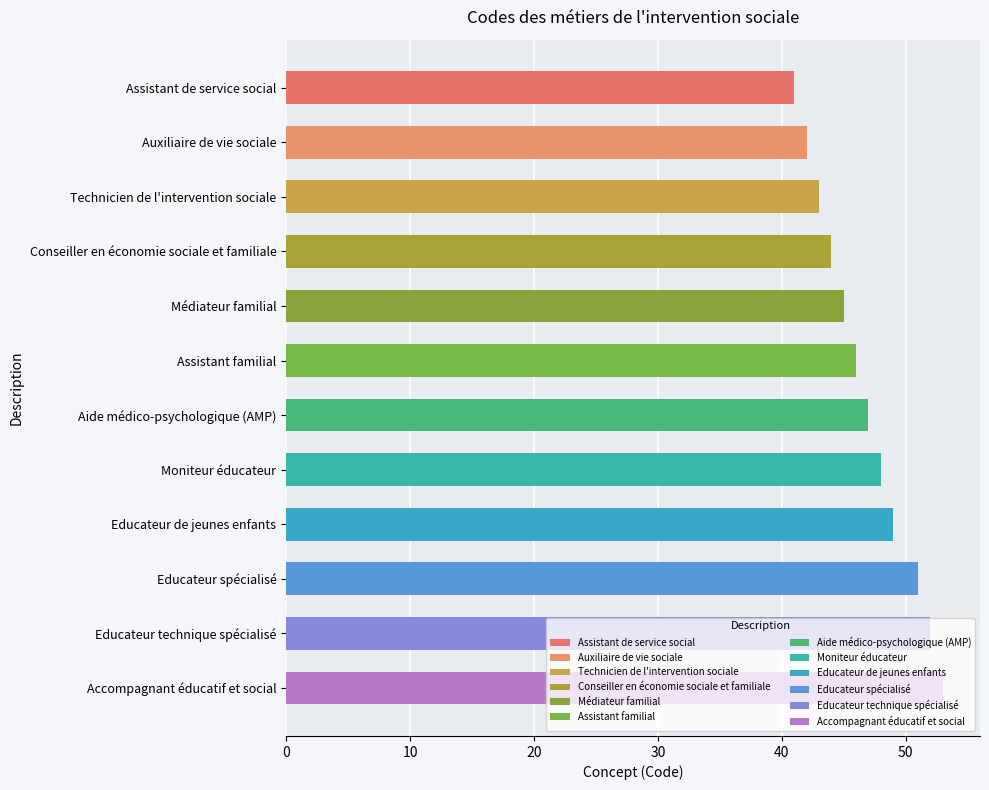

What is the sum of all values?

561